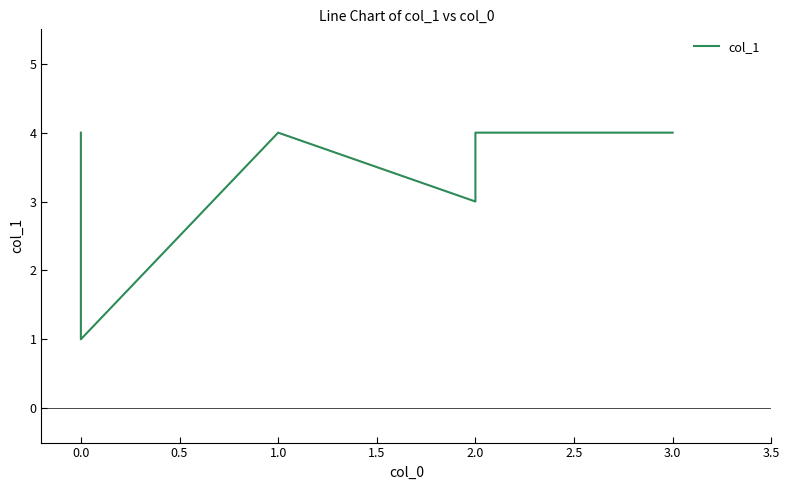

What is the value of the 1st point from the left?

4